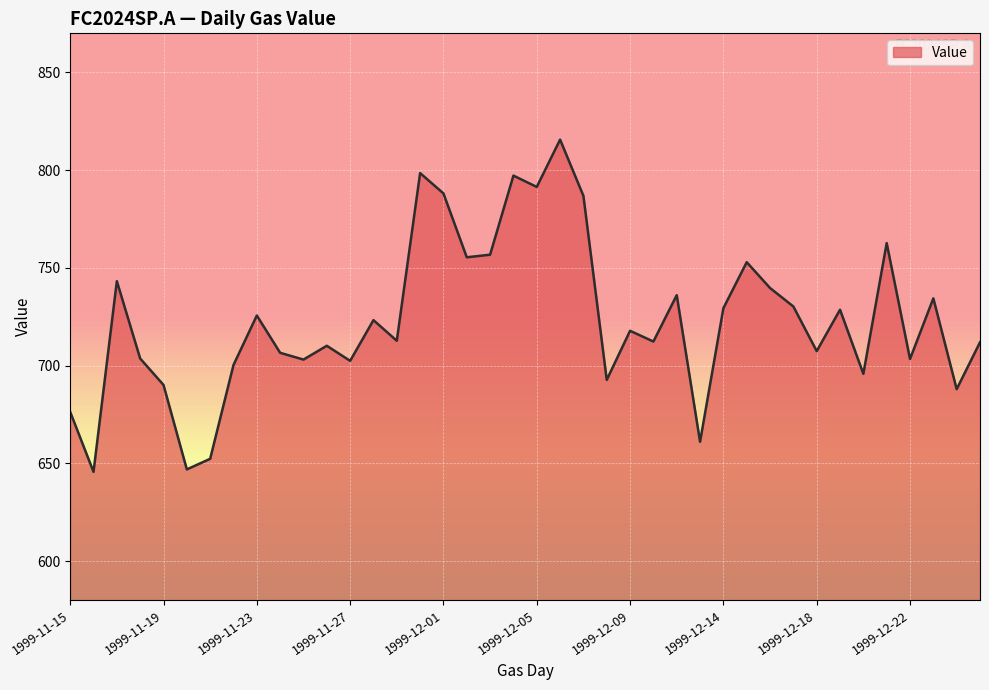

What is the smallest value displayed?

645.7